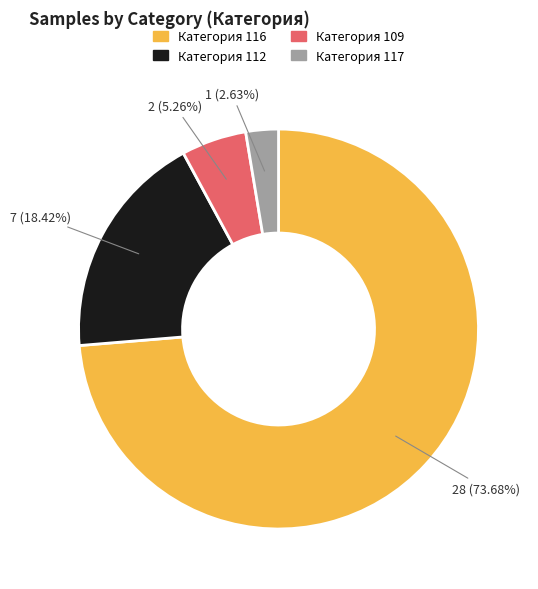

Is there a majority slice in this chart?

Yes